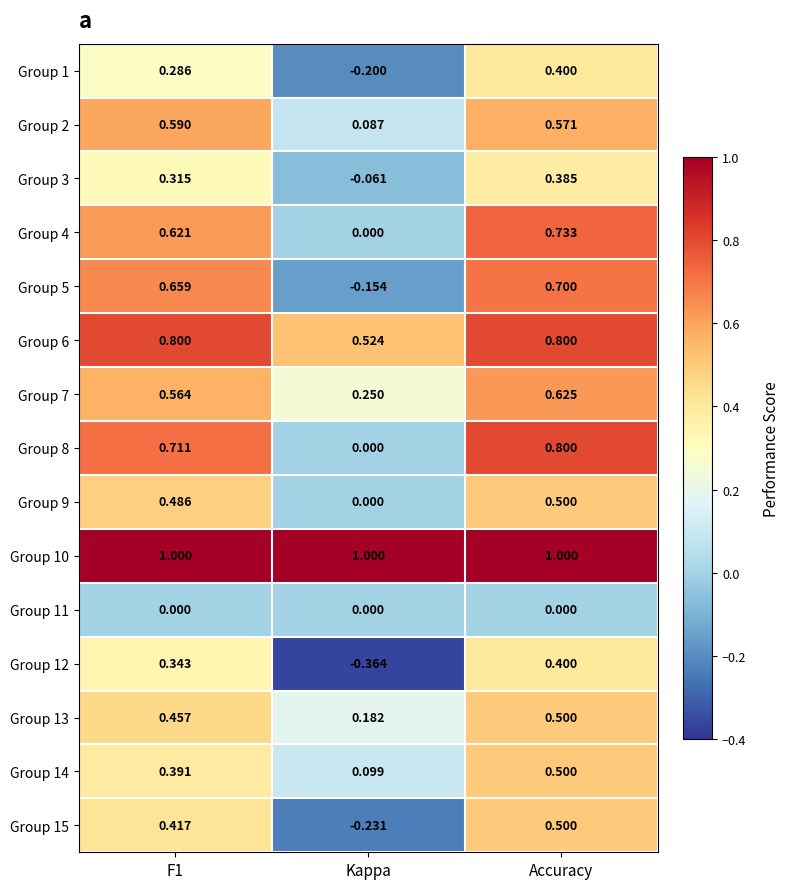

Which category has the lowest value in the Group 9 series?

Kappa